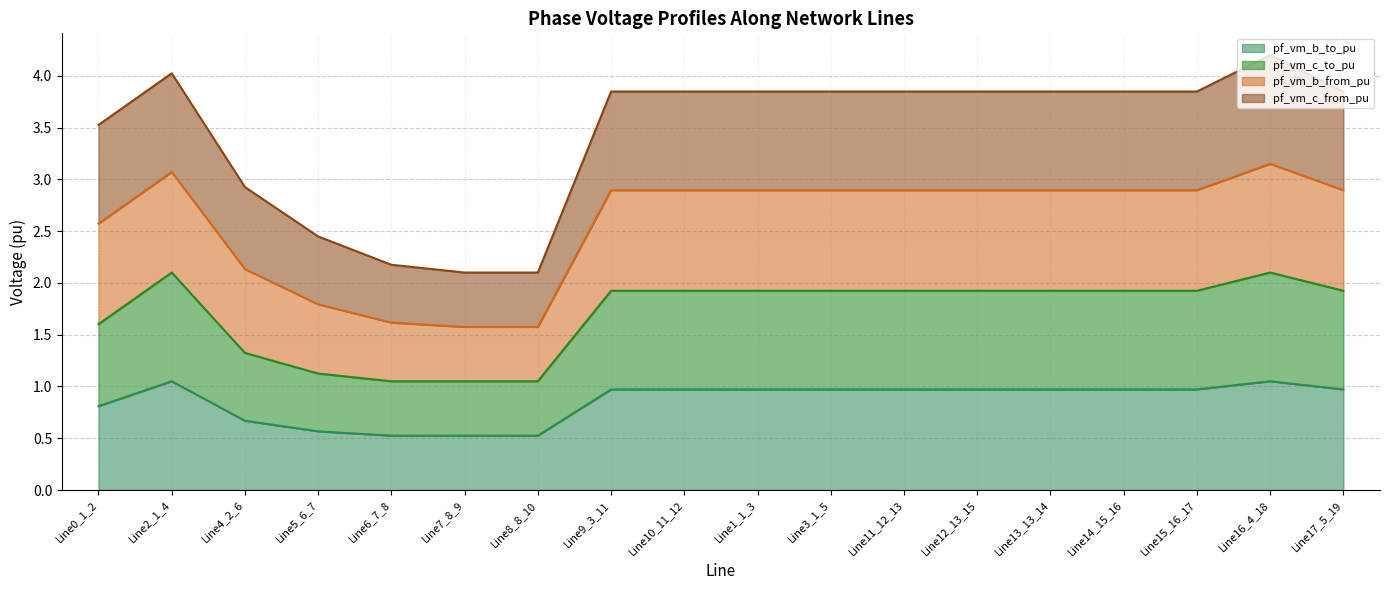

What is the minimum value for pf_vm_b_to_pu?

0.5